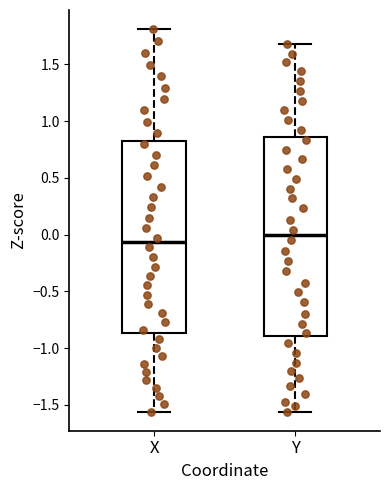

Reading left to right, transcribe this box plot: for each box, give where its median line is, the range the box spans, and where its two whiskers end, as read against the y-axis. The values are not printed on the chart, so give them approximately, as read against the axis.

X: median -0.05, box -0.85 to 0.85, whiskers -1.55 to 1.80
Y: median 0.00, box -0.90 to 0.85, whiskers -1.55 to 1.70